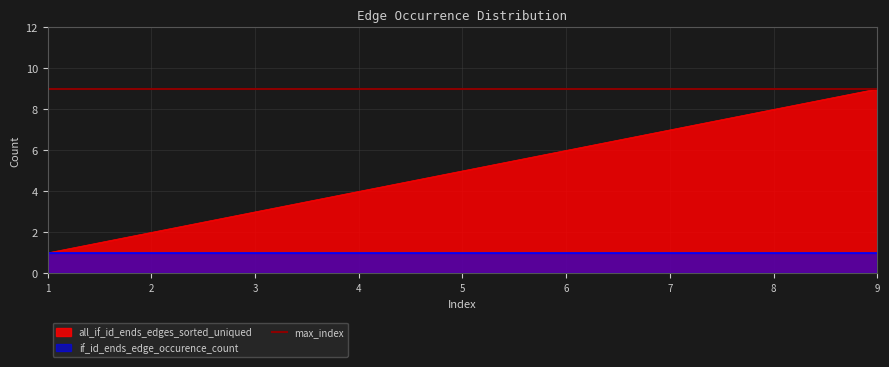

At which category does the chart reach its peak across all series?

9